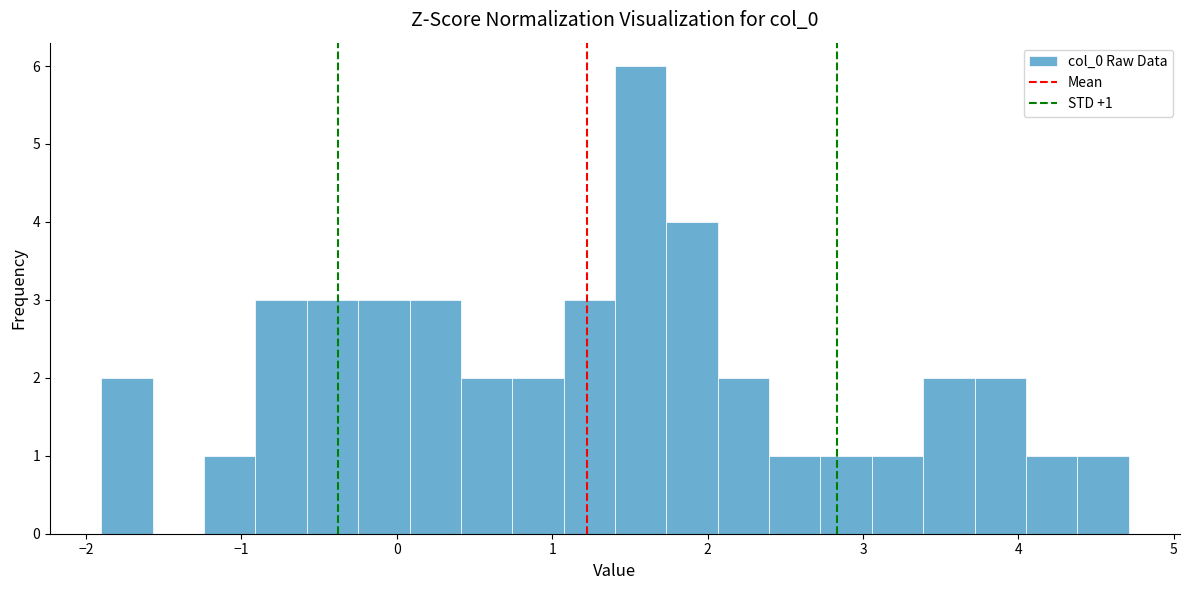

Read against the x-axis, roughly where is the centre of the tallest bar?

1.6